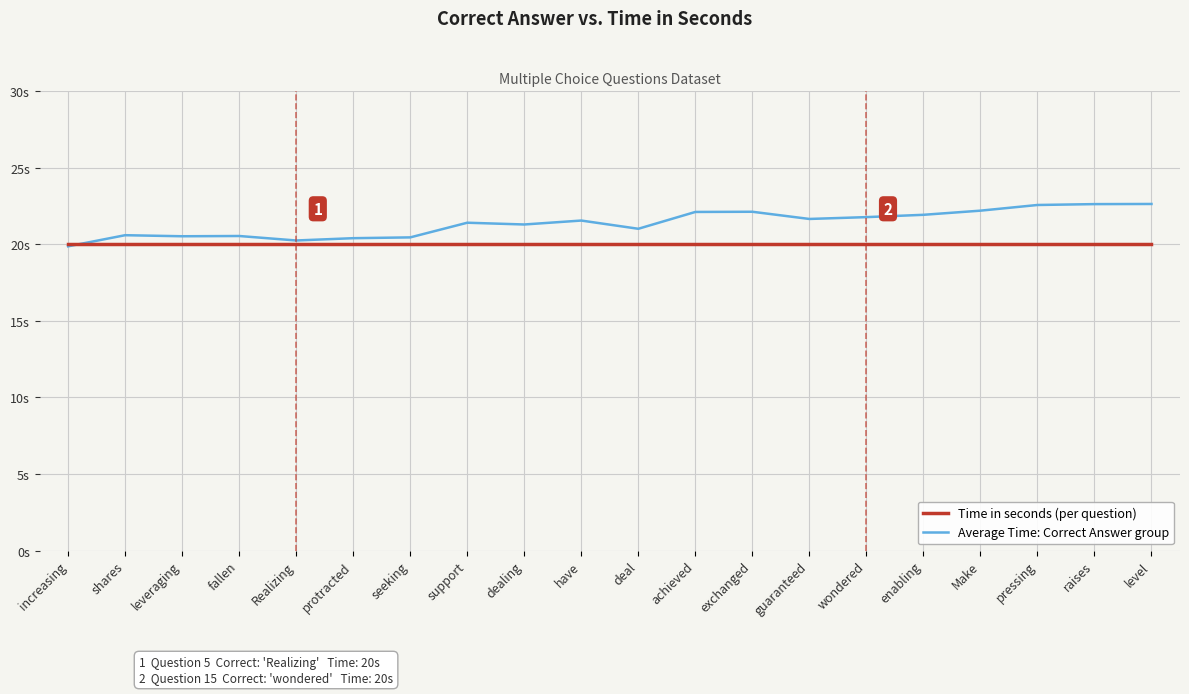

The value of Average Time: Correct Answer group at support is 32.0. True or false?

False